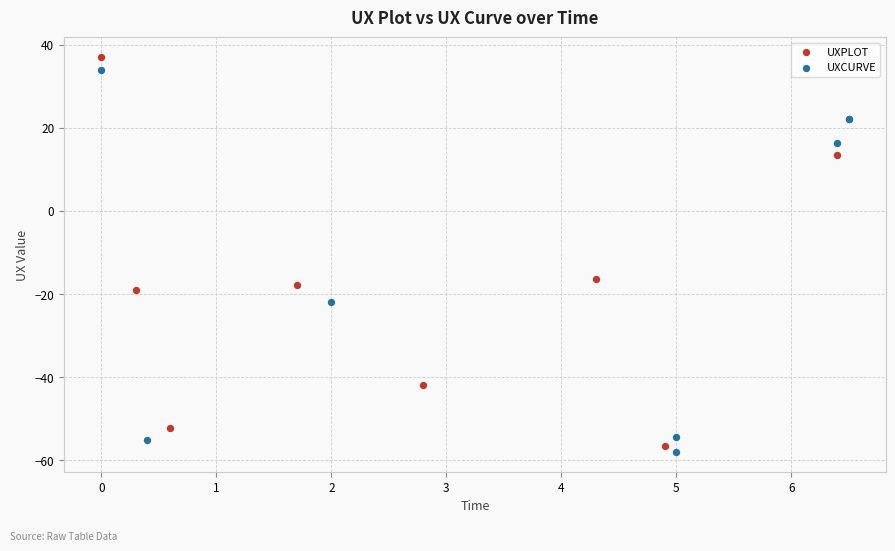

Which series has the largest Y range (max minus min)?

UXPLOT